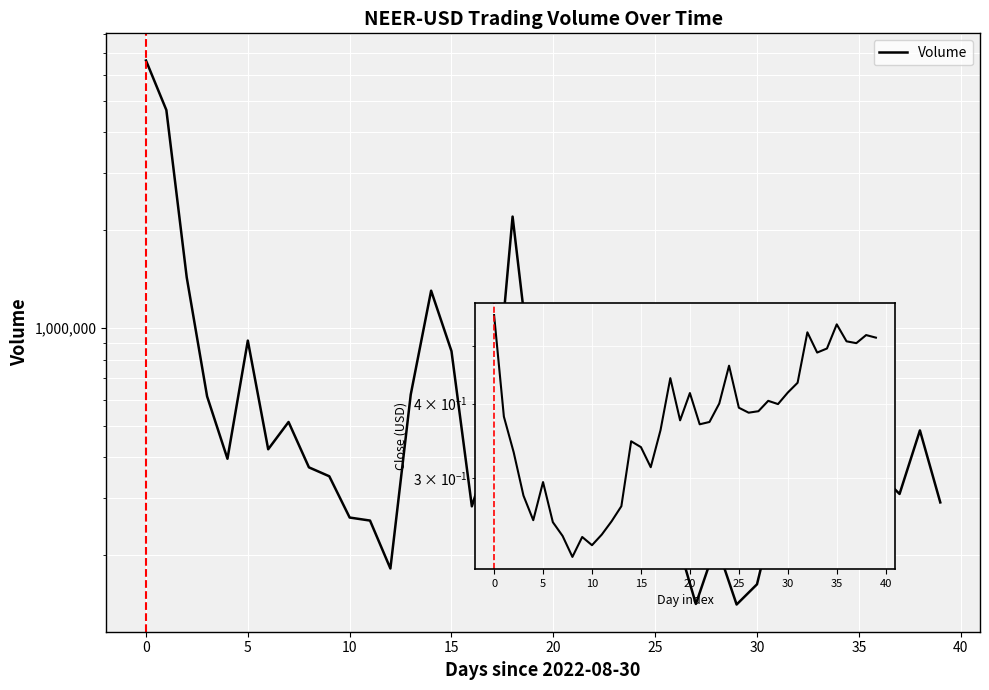

The Volume series shows 942633.7 at 33. True or false?

False